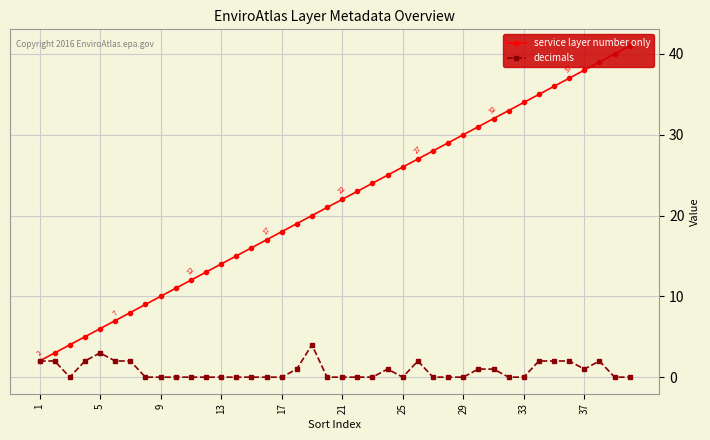

Which series has the largest range (max minus min)?

service layer number only